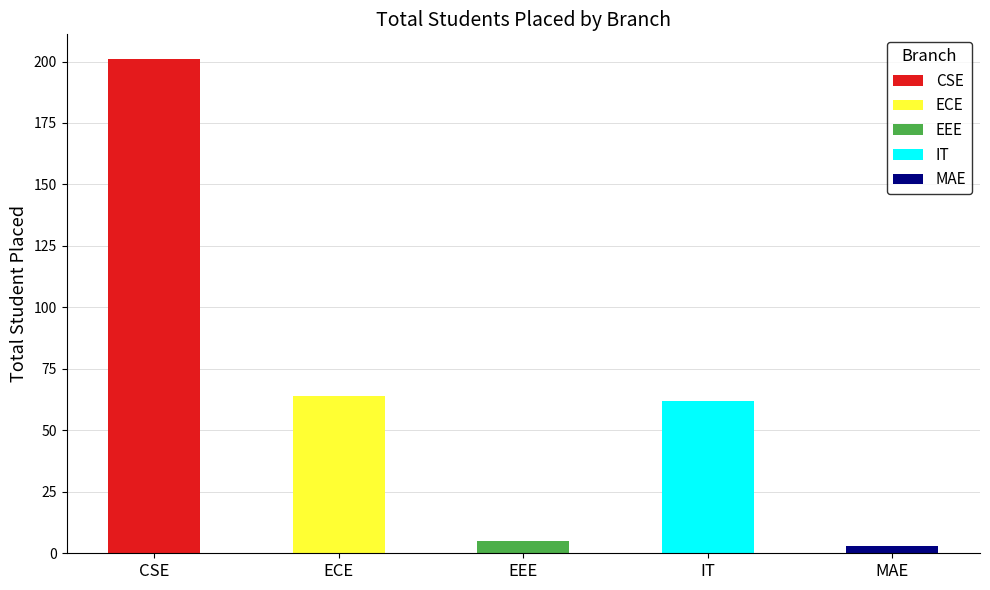

What is the smallest value displayed?

3